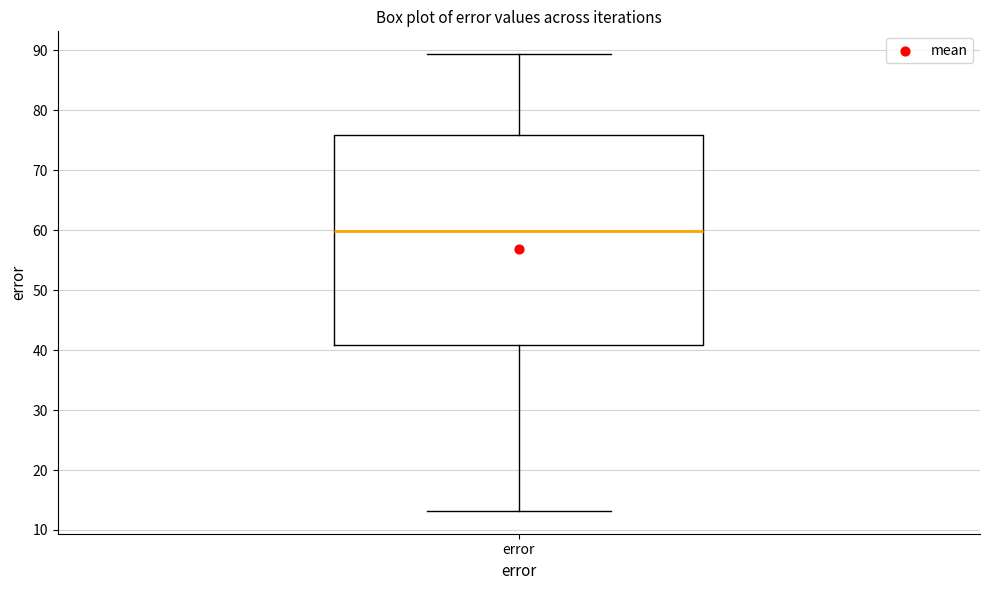

Where is the upper edge of the box for error on the y-axis? The values are not printed on the chart, so give them approximately, as read against the axis.

76